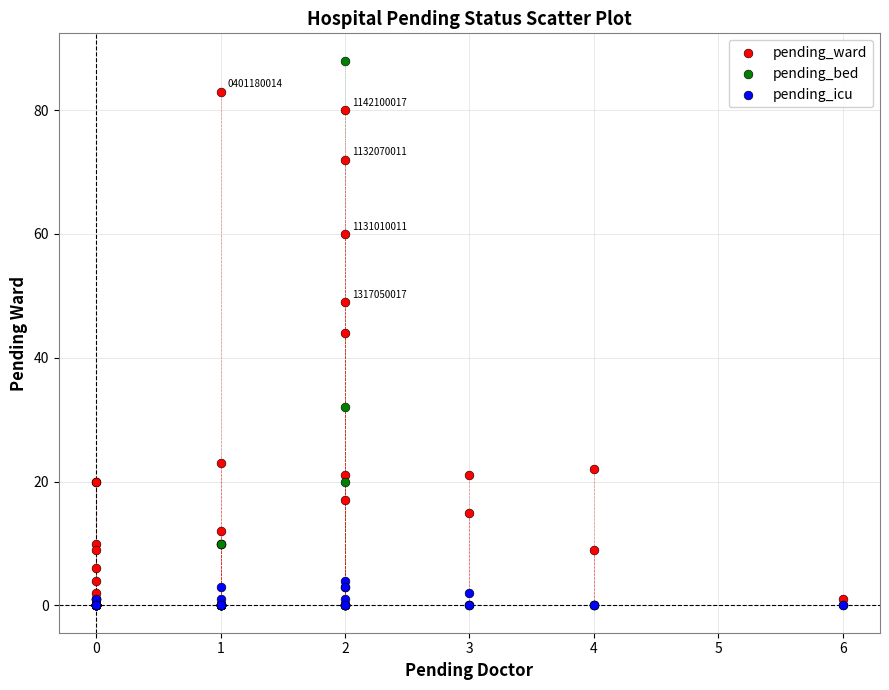

What are all the series names shown in the legend?

pending_ward, pending_bed, pending_icu